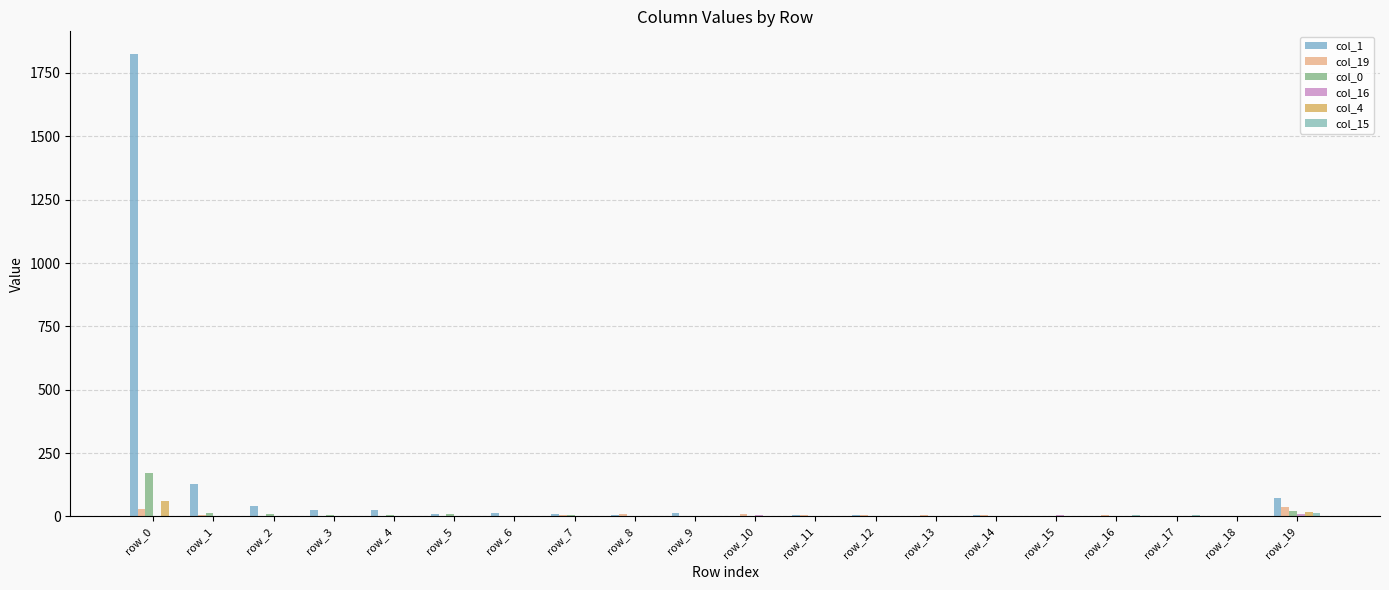

The value of col_0 at row_18 is -92. True or false?

False